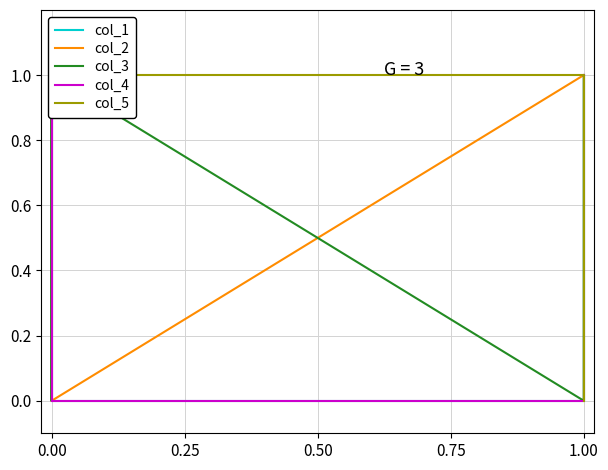

True or false: col_2 and col_4 intersect in this chart.

False